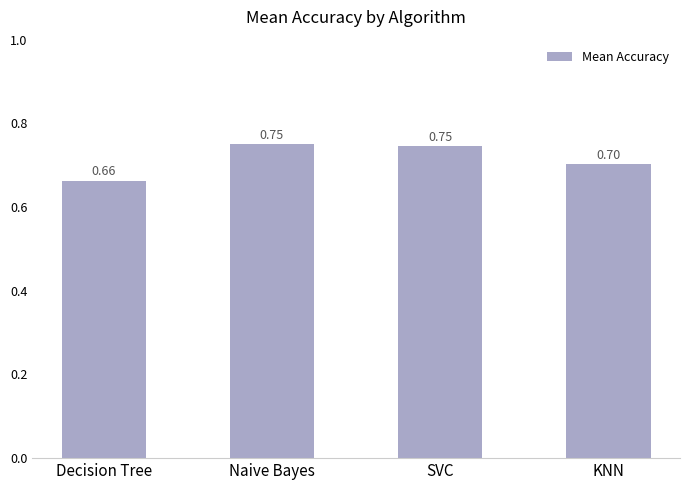

How many bars are there in total?

4